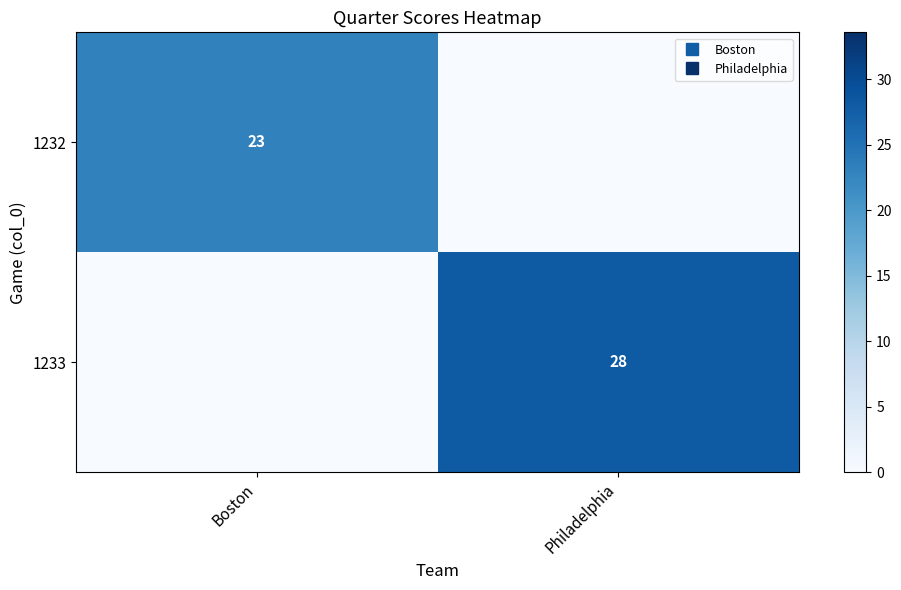

What is the spread (max minus min) of values at Philadelphia?

28